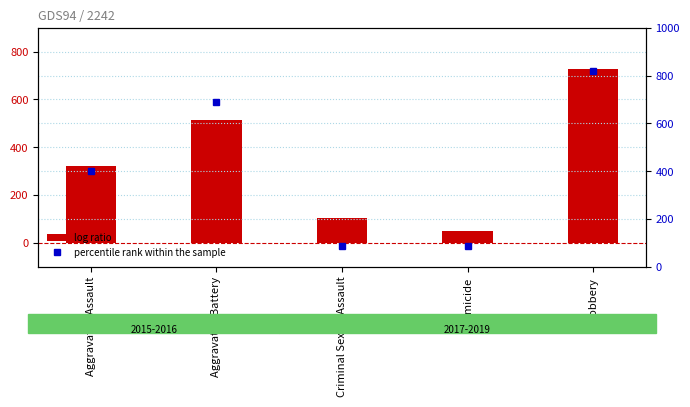

Reading left to right, what are all the values shown in this chart?

log ratio: Aggravated Assault=323	Aggravated Battery=515	Criminal Sexual Assault=105	Homicide=50	Robbery=726
percentile rank within the sample: Aggravated Assault=402	Aggravated Battery=691	Criminal Sexual Assault=87	Homicide=87	Robbery=819